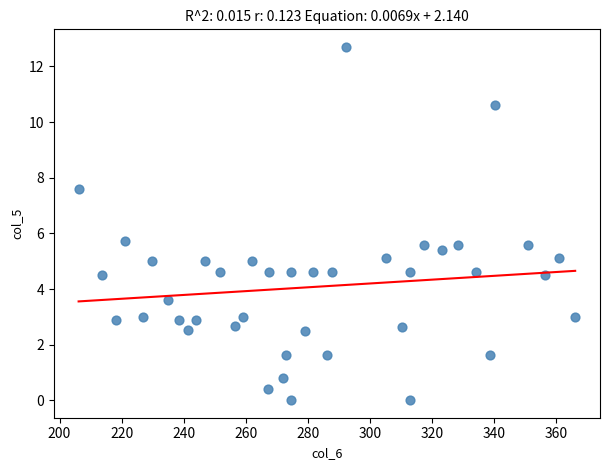

What is the range of Y values (max minus min)?

12.7